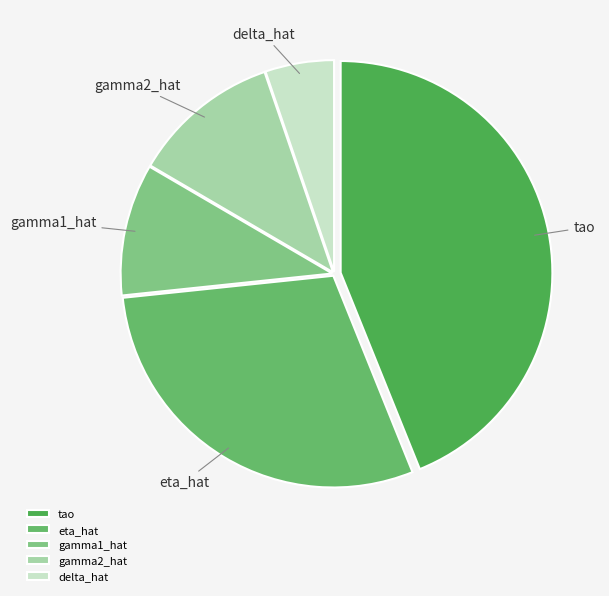

What is the smallest slice in the pie chart?

delta_hat